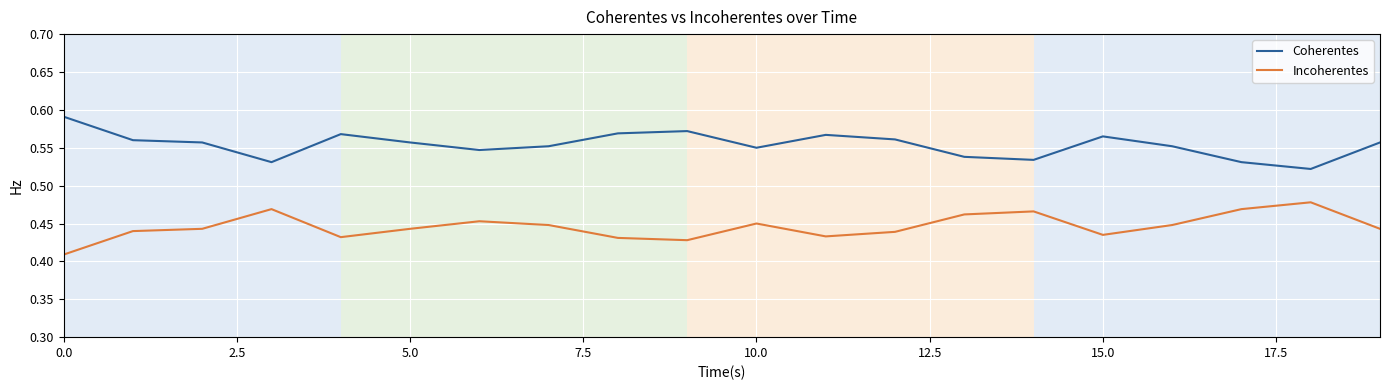

What are all the series names shown in the legend?

Coherentes, Incoherentes